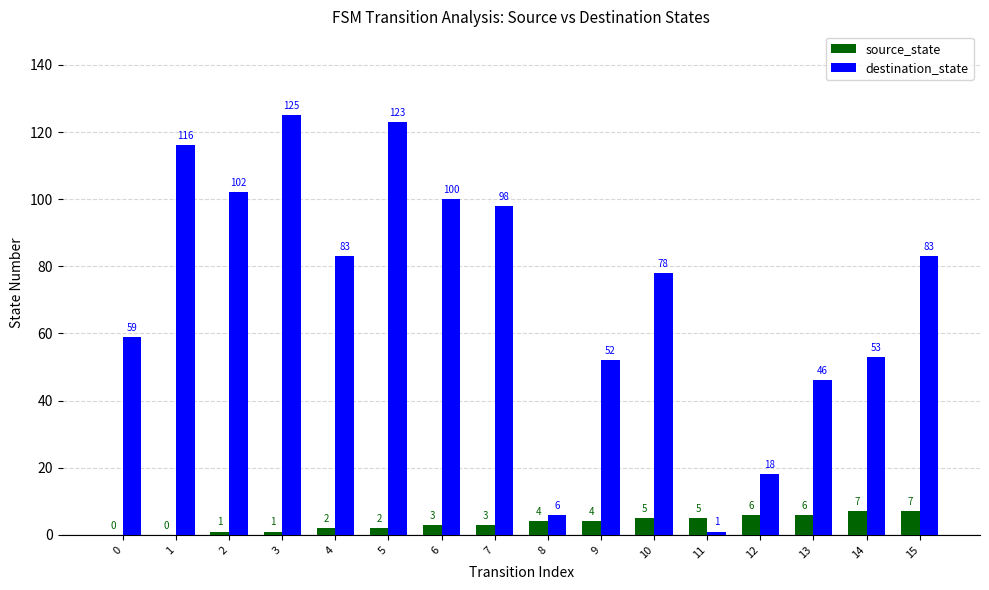

Which series has the largest total across all categories?

destination_state